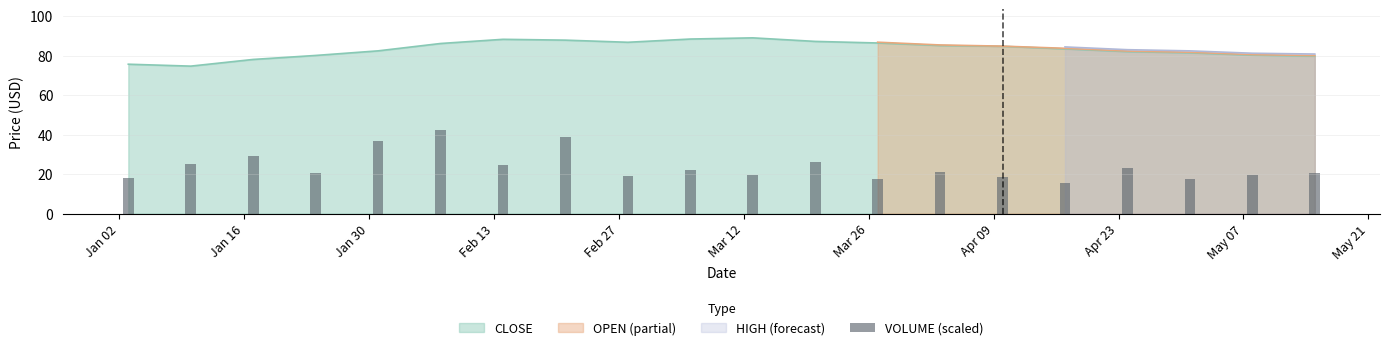

What is the maximum value for CLOSE?

89.1